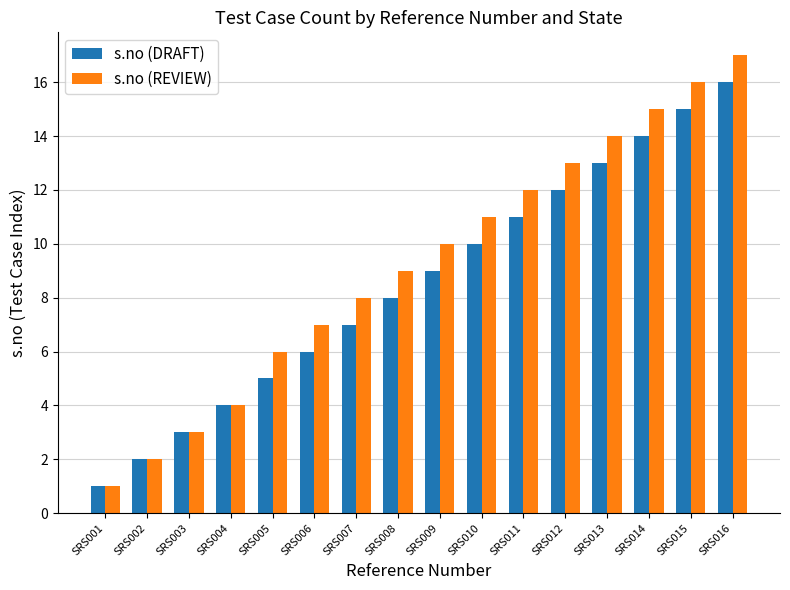

List the series in order of their peak value, lowest first.

s.no (DRAFT), s.no (REVIEW)